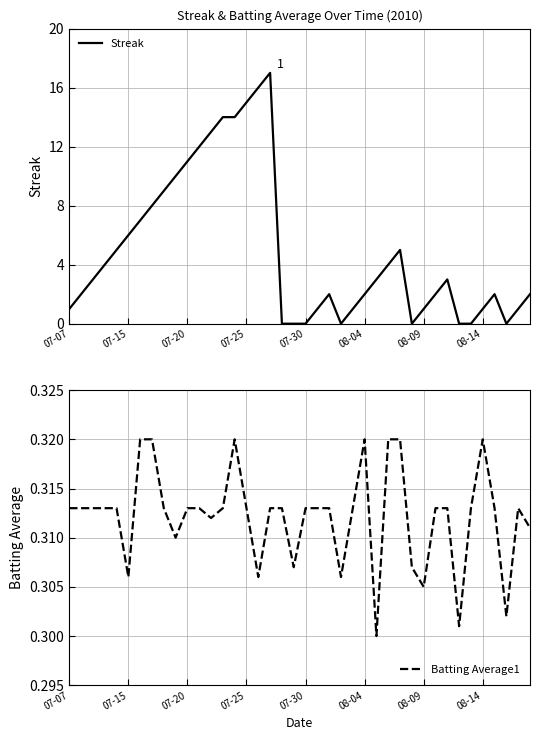

What is the sum of the Batting Average1 values at 31 and 34?

0.6